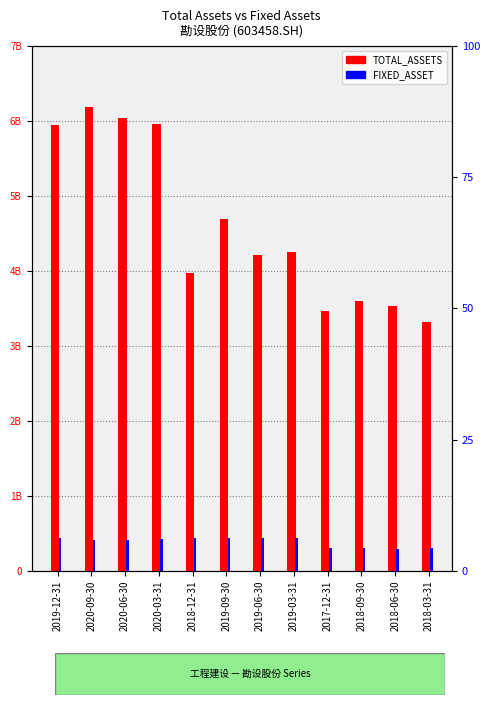

Which series has the largest total across all categories?

TOTAL_ASSETS